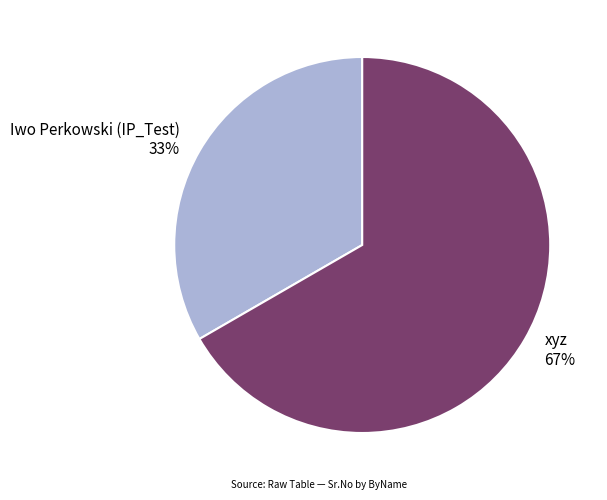

Rank the categories by value from lowest to highest.

Iwo Perkowski (IP_Test), xyz